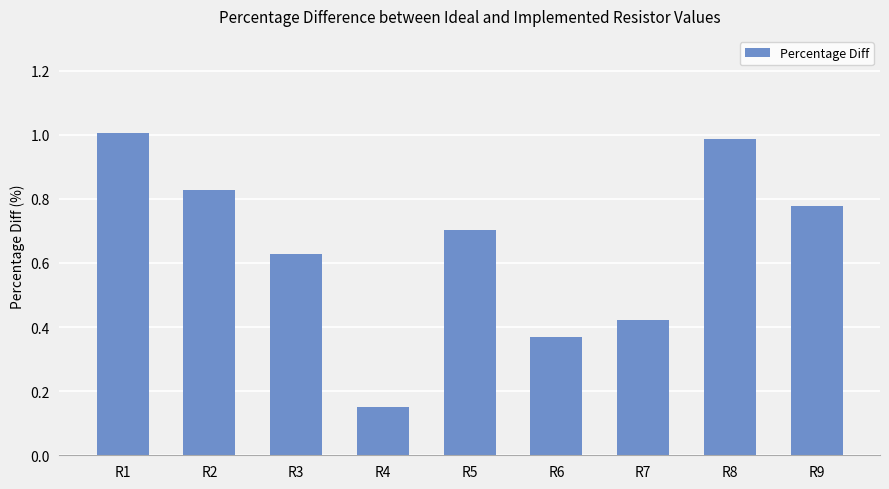

The value at R7 is 0.7. True or false?

False